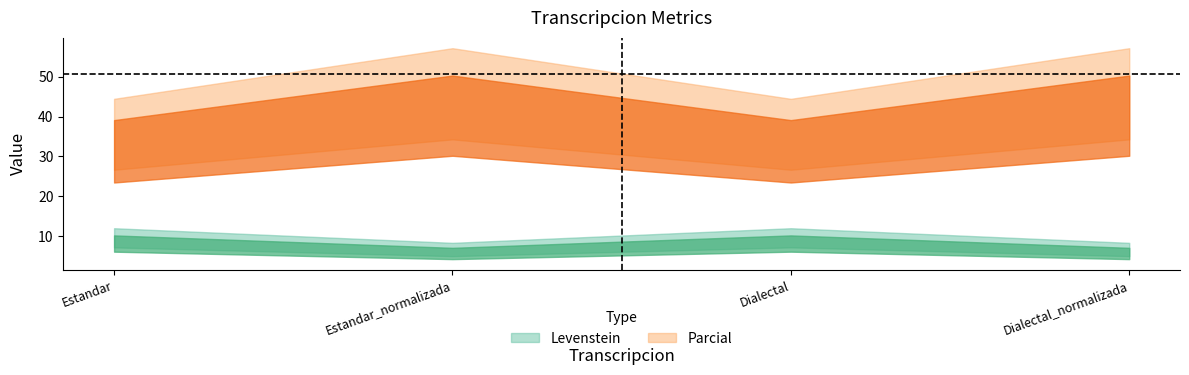

True or false: Levenstein and Parcial intersect in this chart.

False